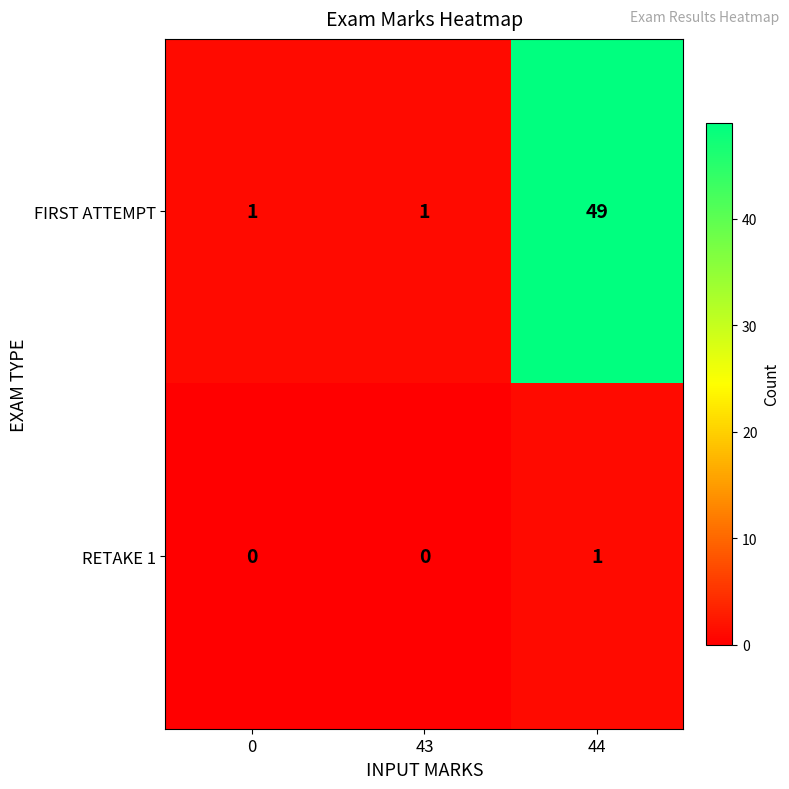

At which category is the sum across all series the highest?

44